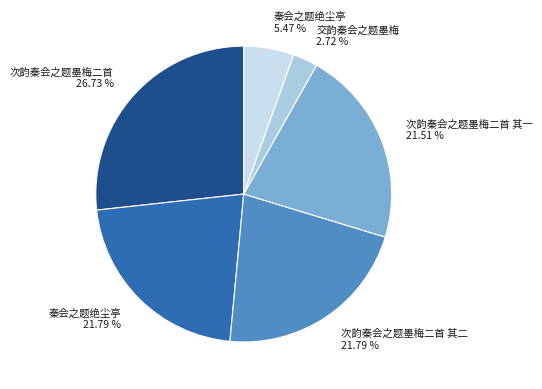

Does any single category account for the majority?

No